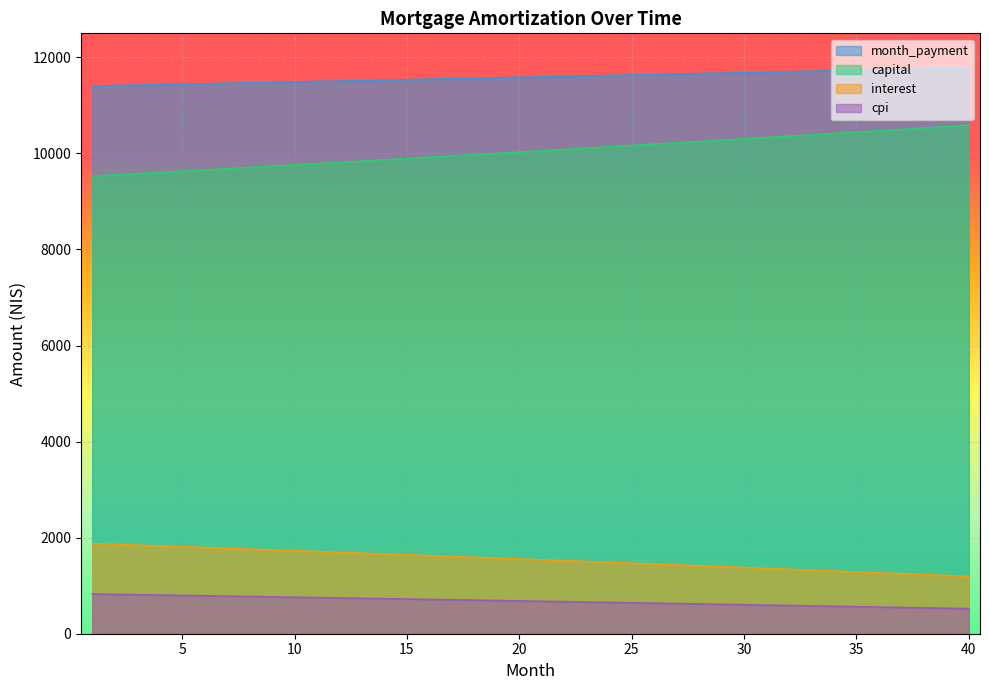

What is the sum of all interest values?

61710.5